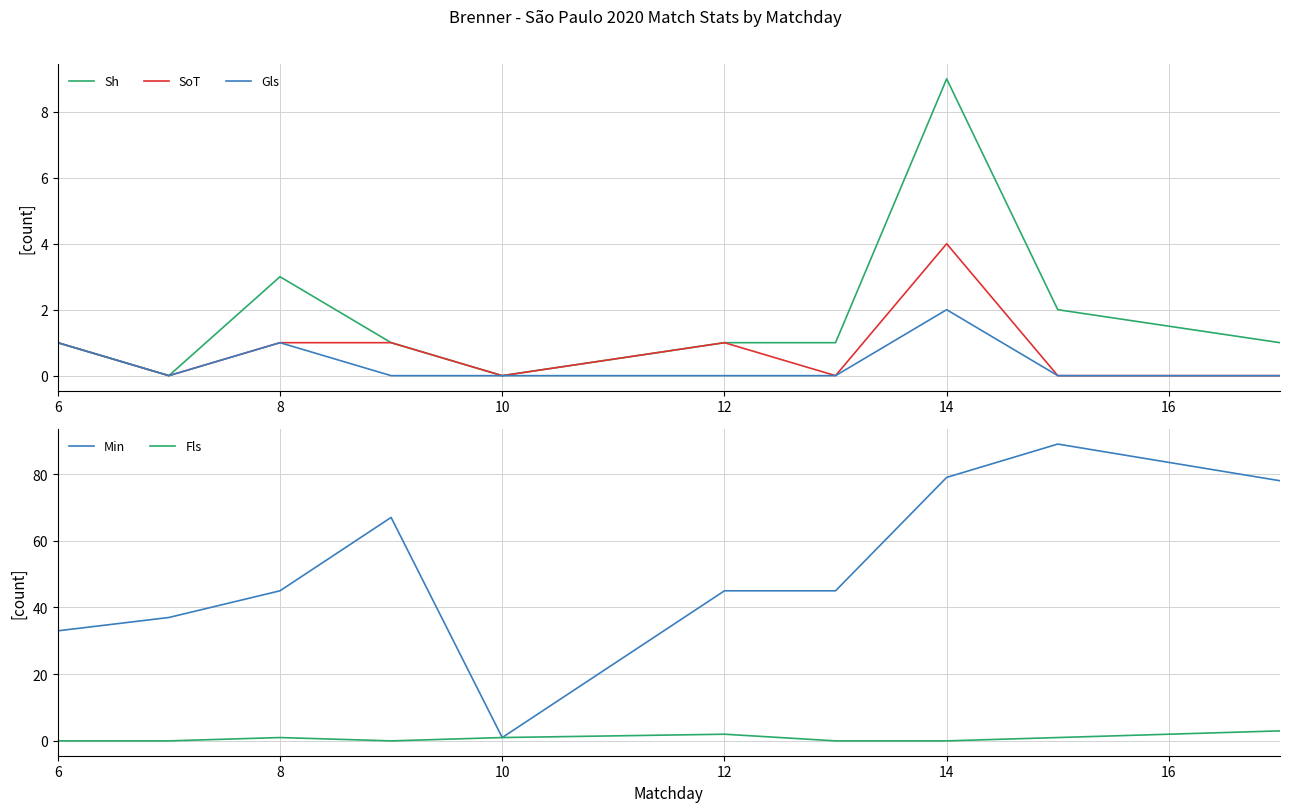

Count the number of categories in the chart.

10